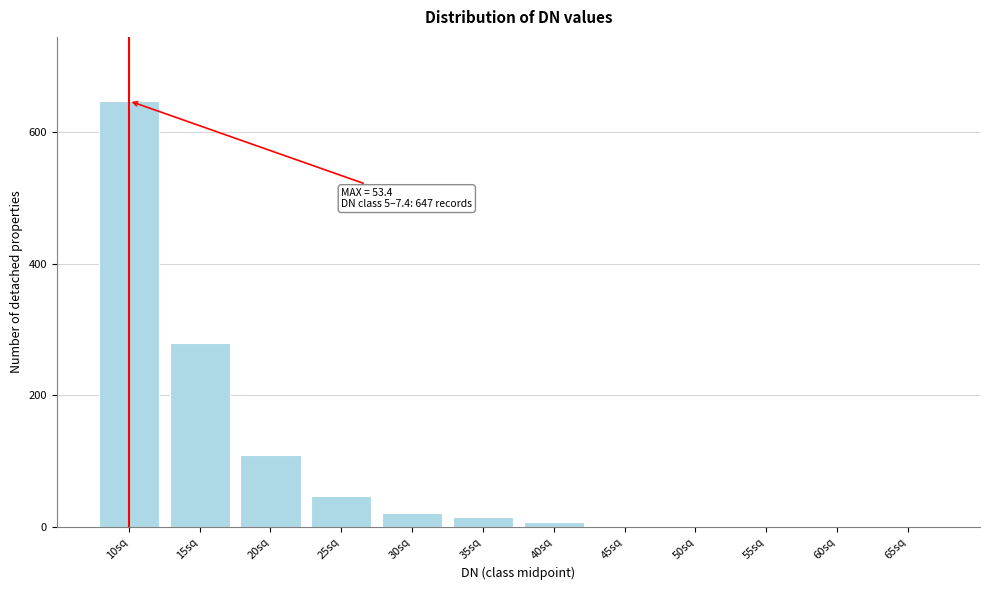

Which category has the highest value across all series?

10sq